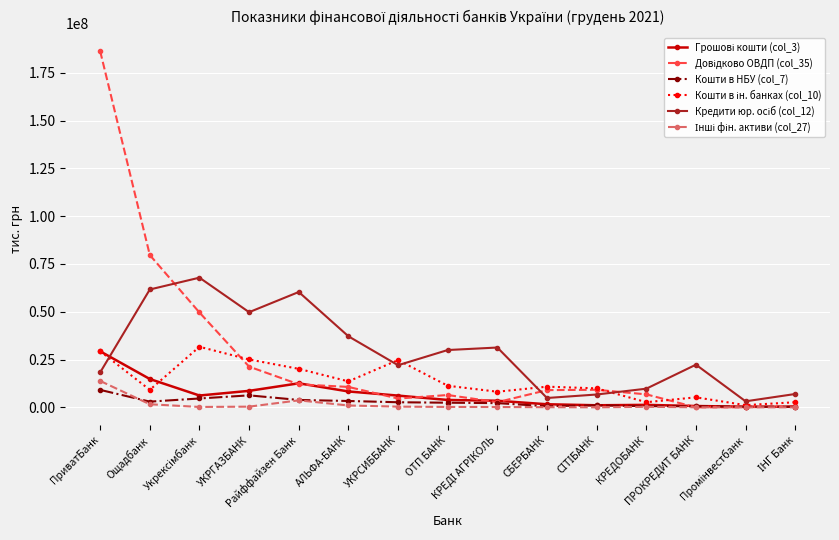

What is the maximum value shown in the chart?

186301733.9